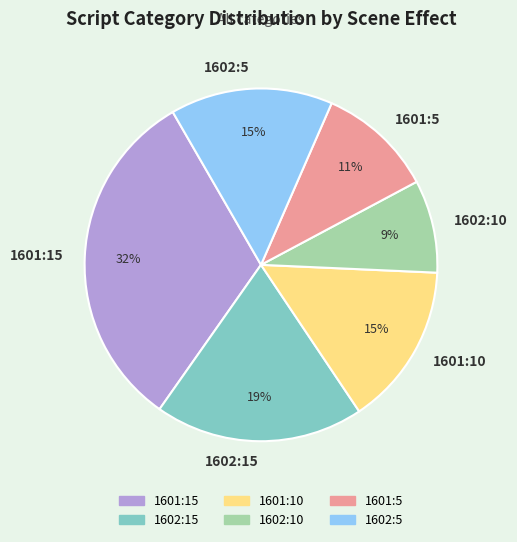

Do 1601:15 and 1602:5 together represent more than half of the pie?

No